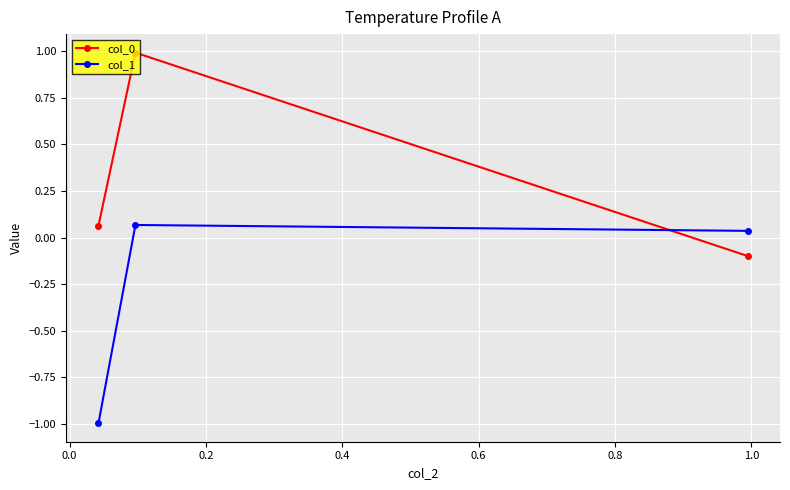

What is the minimum value shown in the chart?

-1.0